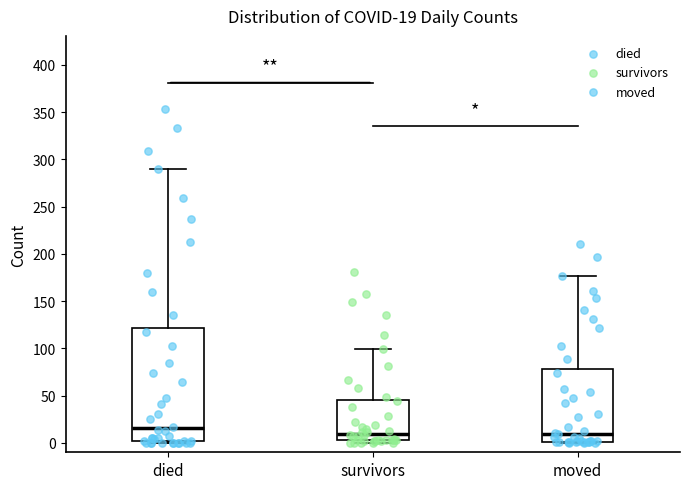

Which box's median line is the highest?

died